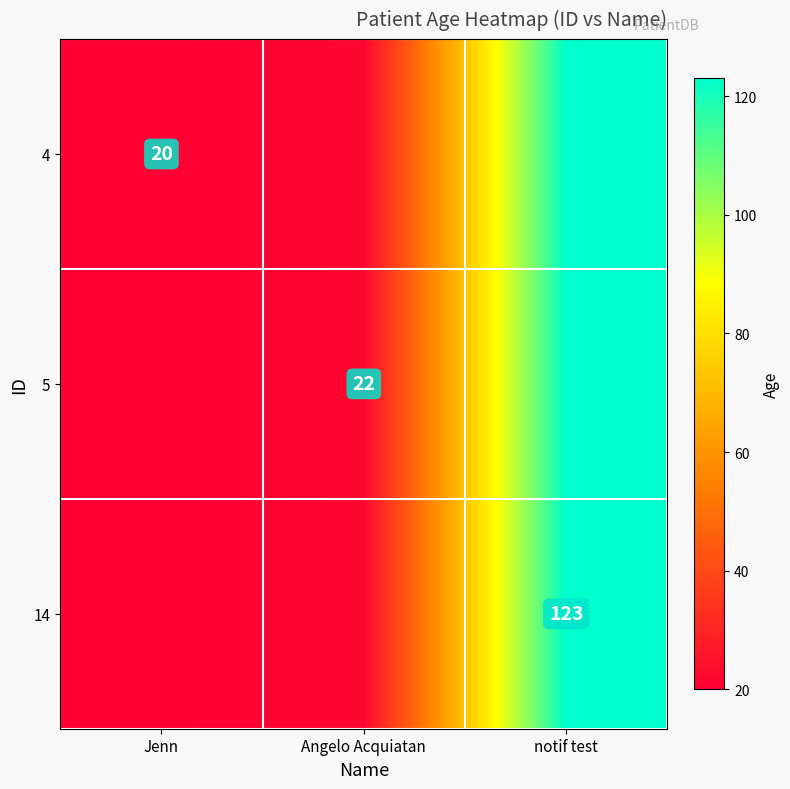

Is it true that 4 equals 8 at Jenn?

False